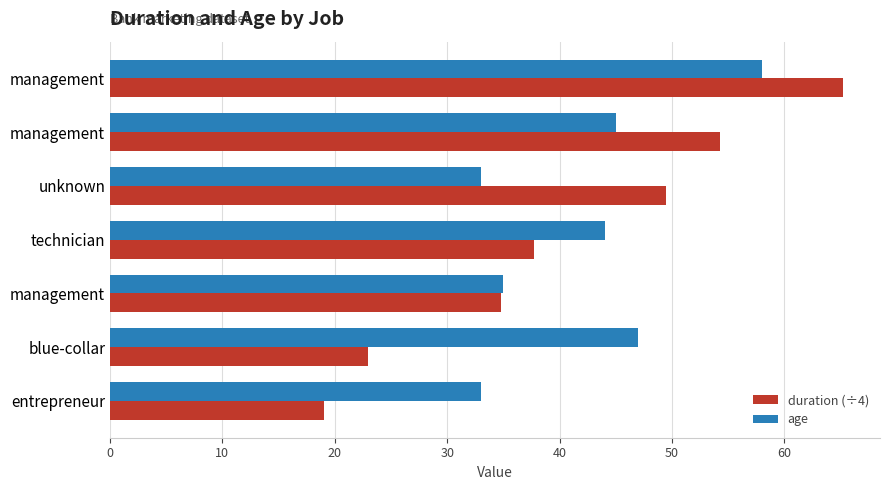

How many categories are shown in the chart?

7